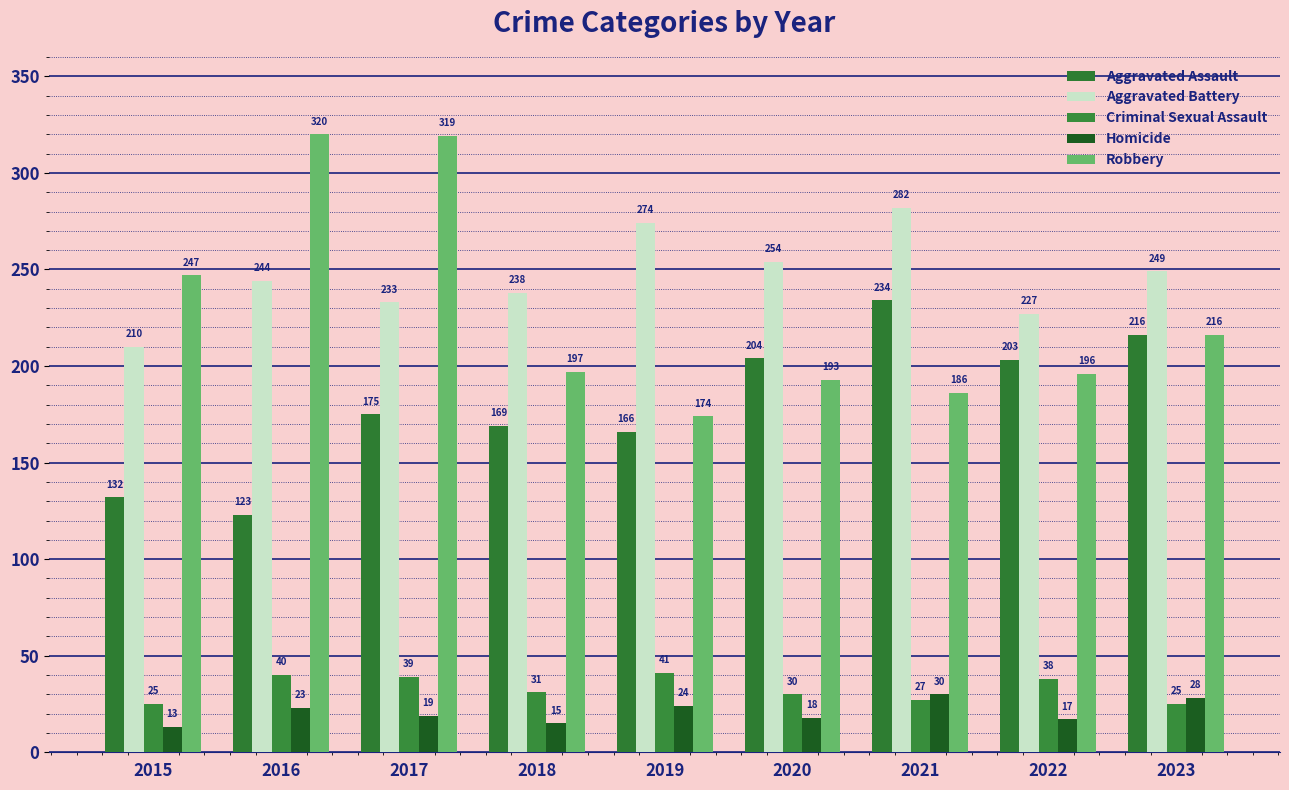

Reading right to left, what are all the values shown in this chart?

Aggravated Assault: 216	203	234	204	166	169	175	123	132
Aggravated Battery: 249	227	282	254	274	238	233	244	210
Criminal Sexual Assault: 25	38	27	30	41	31	39	40	25
Homicide: 28	17	30	18	24	15	19	23	13
Robbery: 216	196	186	193	174	197	319	320	247